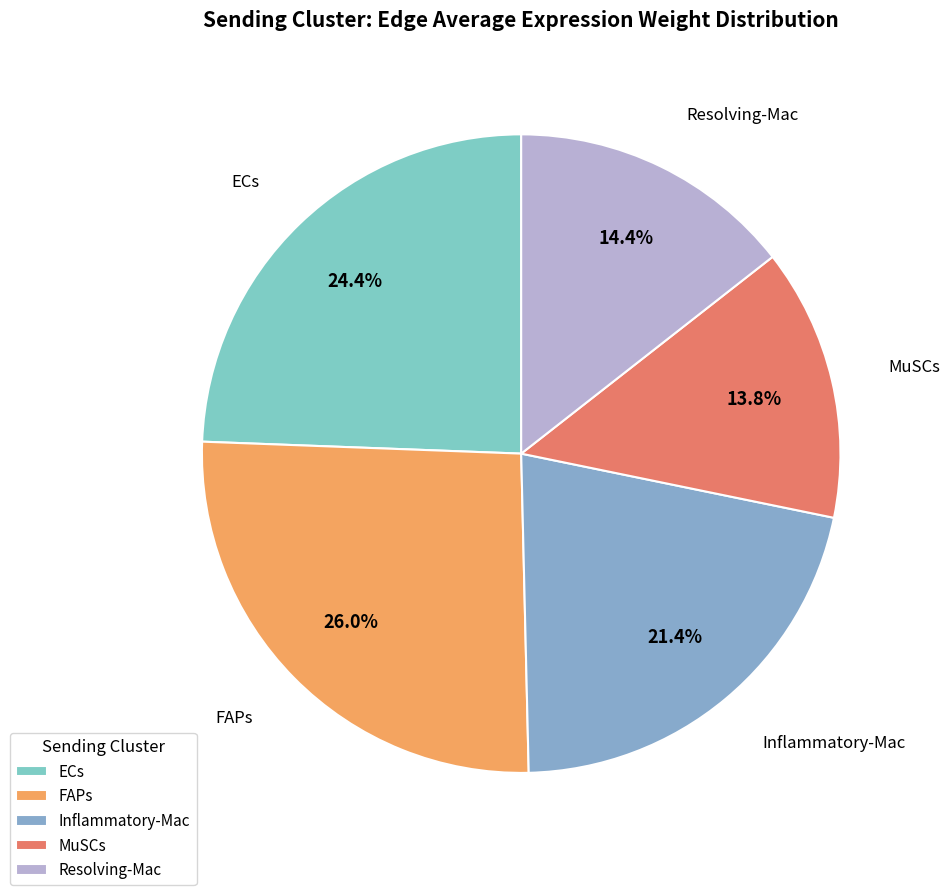

What percentage is the ECs slice, to the nearest percent?

24%